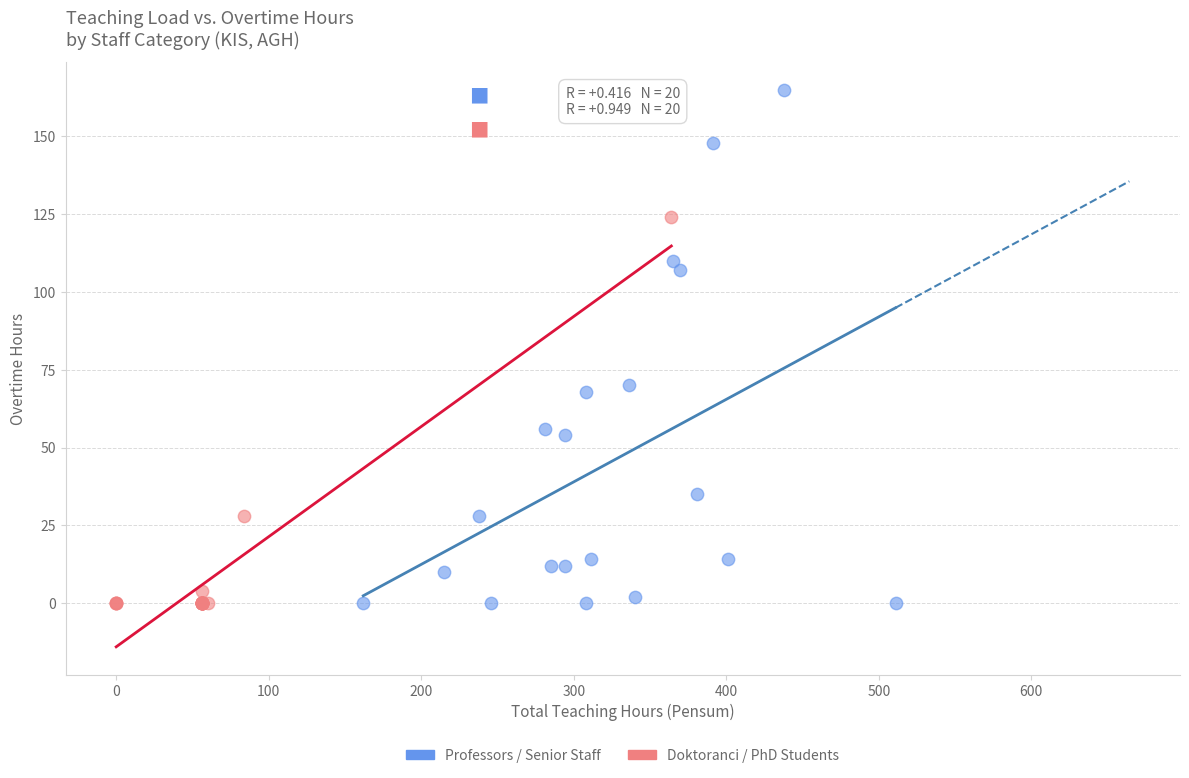

Which series contains the highest Y value?

Professors / Senior Staff